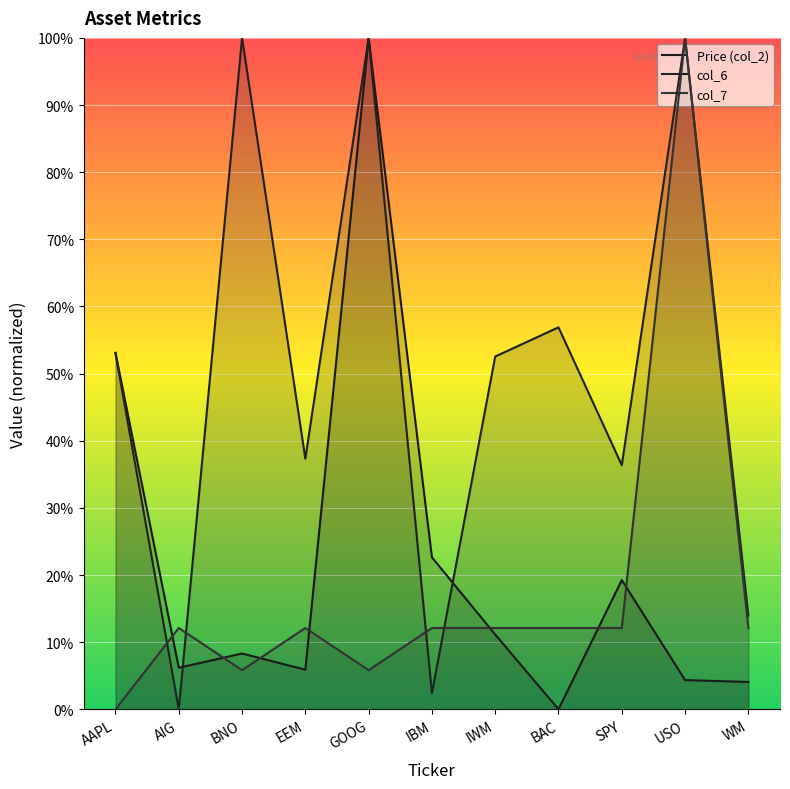

At AIG, list the series in order from largest to smallest.

col_7, Price (col_2), col_6